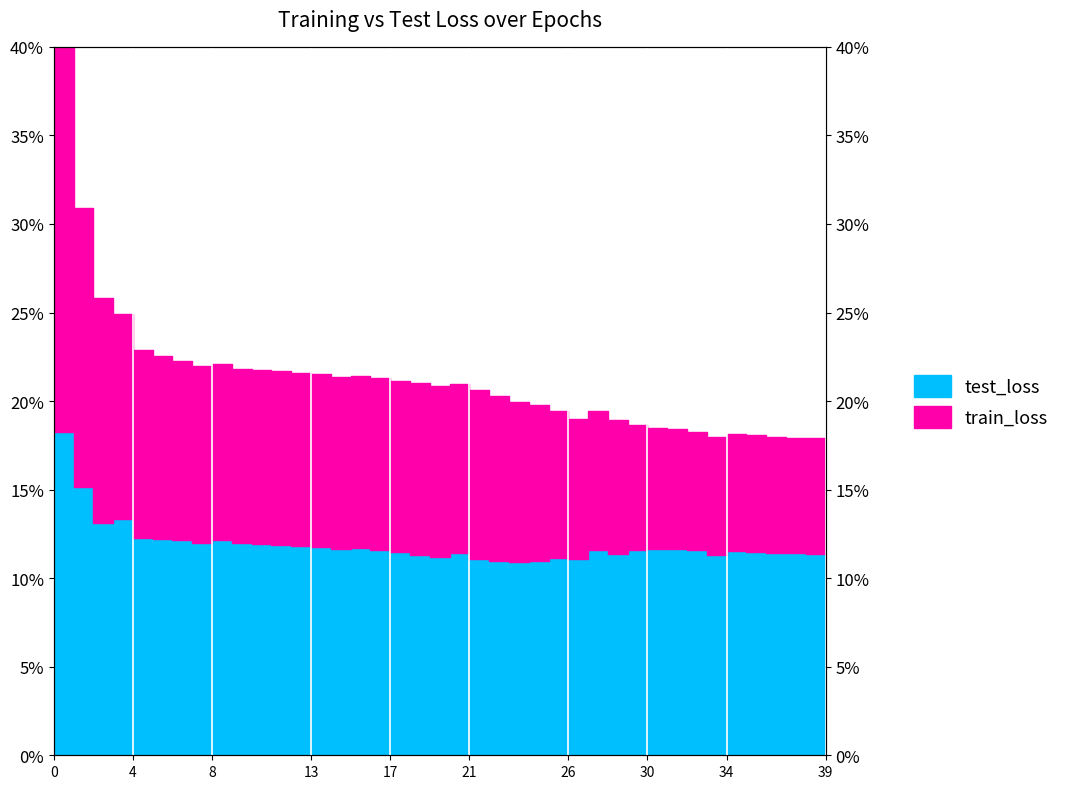

Between 38 and 26, which is larger?

26